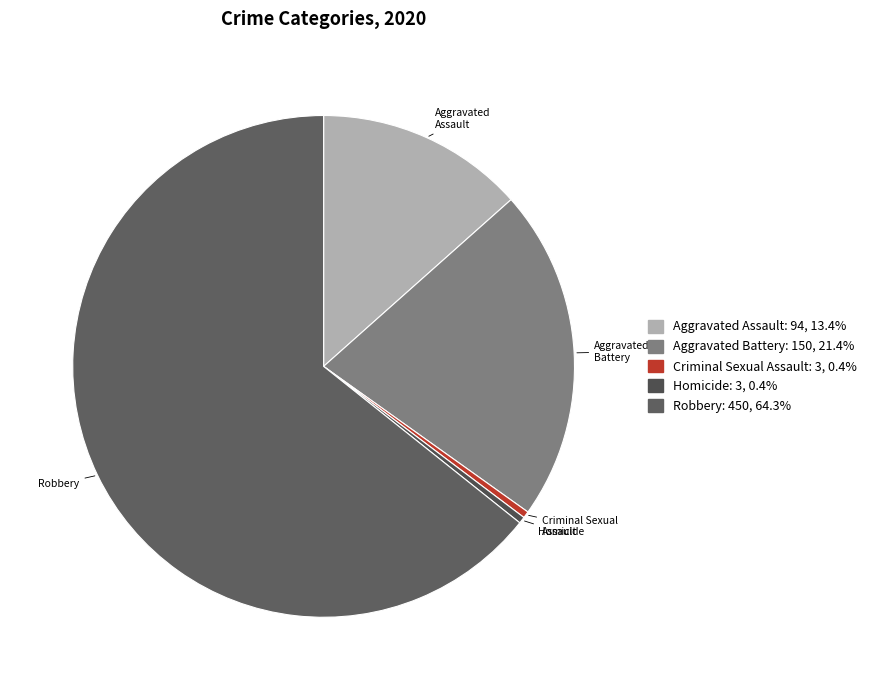

The Aggravated Assault slice represents 13% of the pie. True or false?

True